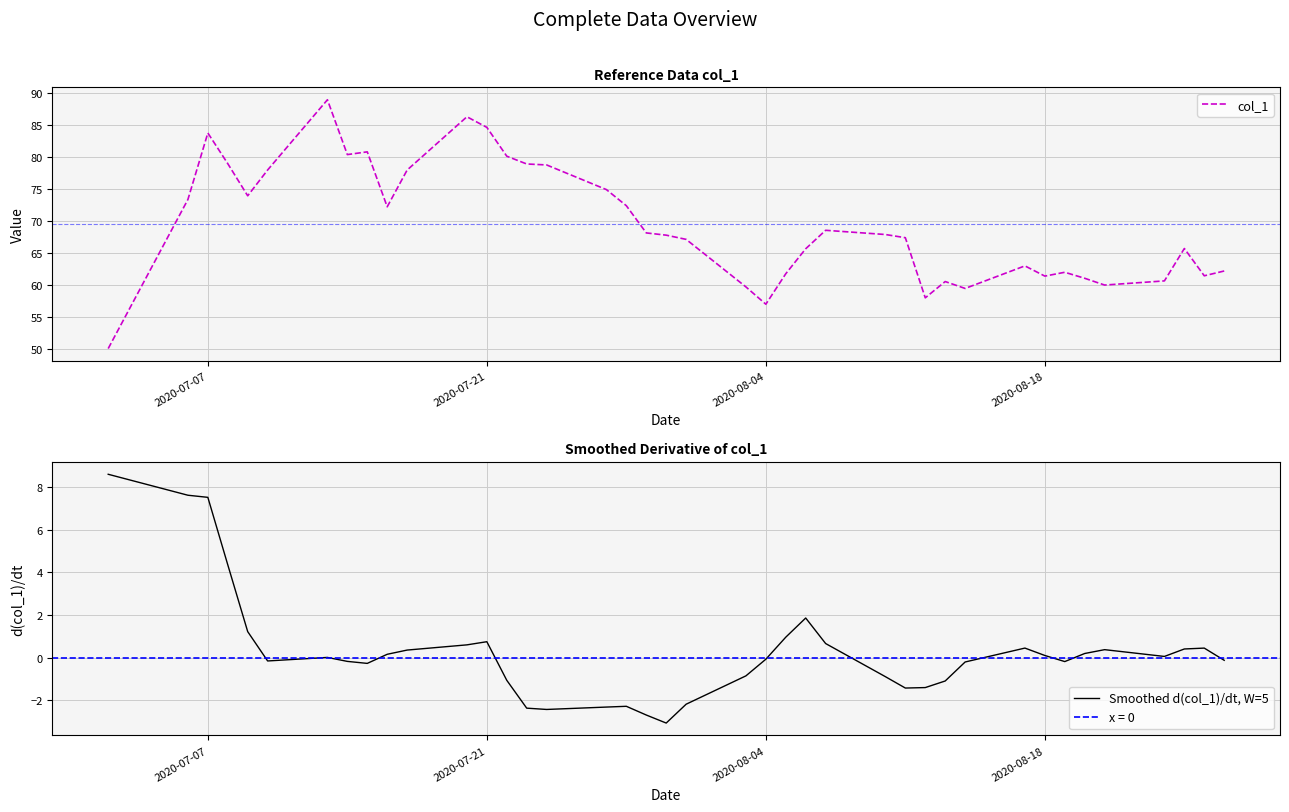

Rank the categories by value from lowest to highest.

2020-07-02, 2020-08-04, 2020-08-12, 2020-08-14, 2020-08-03, 2020-08-21, 2020-08-13, 2020-08-24, 2020-08-20, 2020-08-18, 2020-08-26, 2020-08-05, 2020-08-19, 2020-08-27, 2020-08-17, 2020-08-06, 2020-08-25, 2020-07-31, 2020-08-11, 2020-07-30, 2020-08-10, 2020-07-29, 2020-08-07, 2020-07-16, 2020-07-28, 2020-07-06, 2020-07-09, 2020-07-27, 2020-07-17, 2020-07-10, 2020-07-24, 2020-07-23, 2020-07-08, 2020-07-22, 2020-07-14, 2020-07-15, 2020-07-07, 2020-07-21, 2020-07-20, 2020-07-13